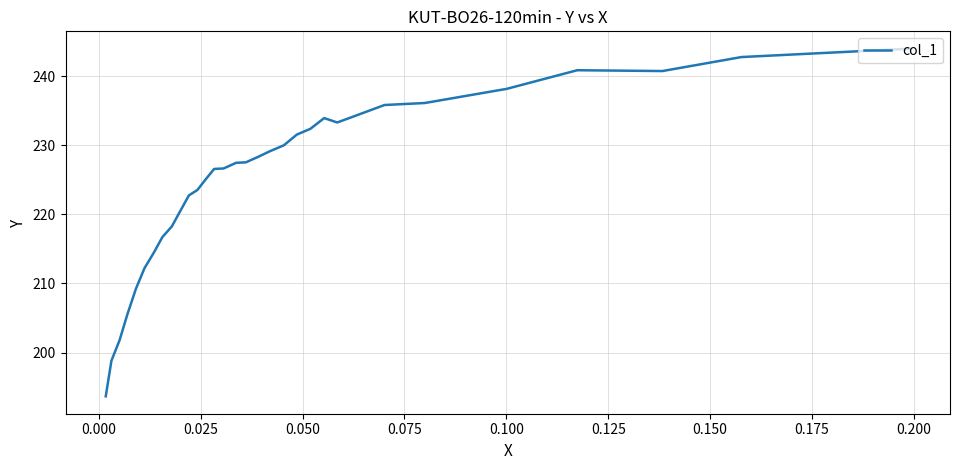

True or false: the data has more than 1 interior local peaks.

True